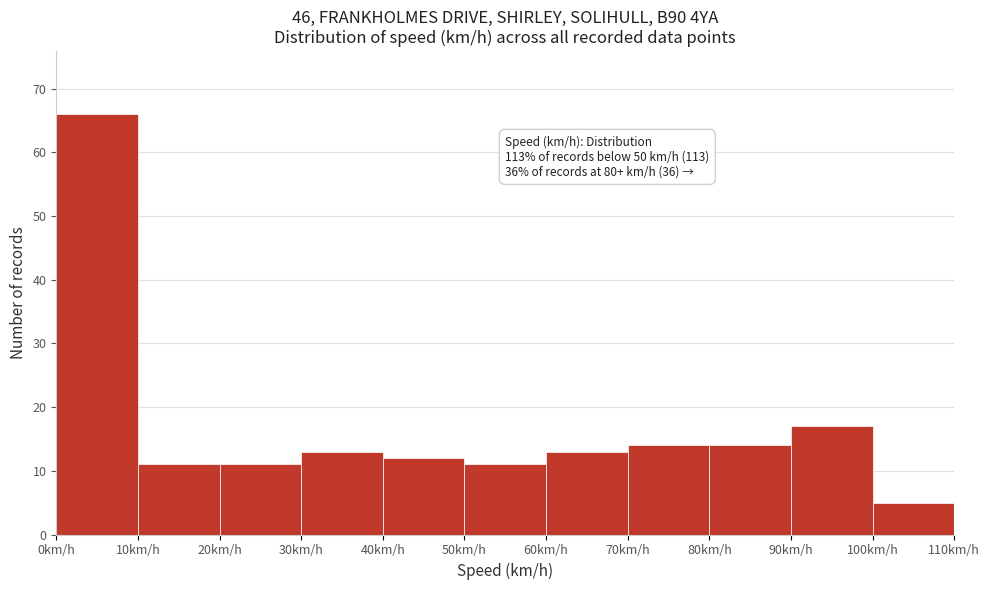

Over which range of the x-axis is the bar tallest?

0 to 10